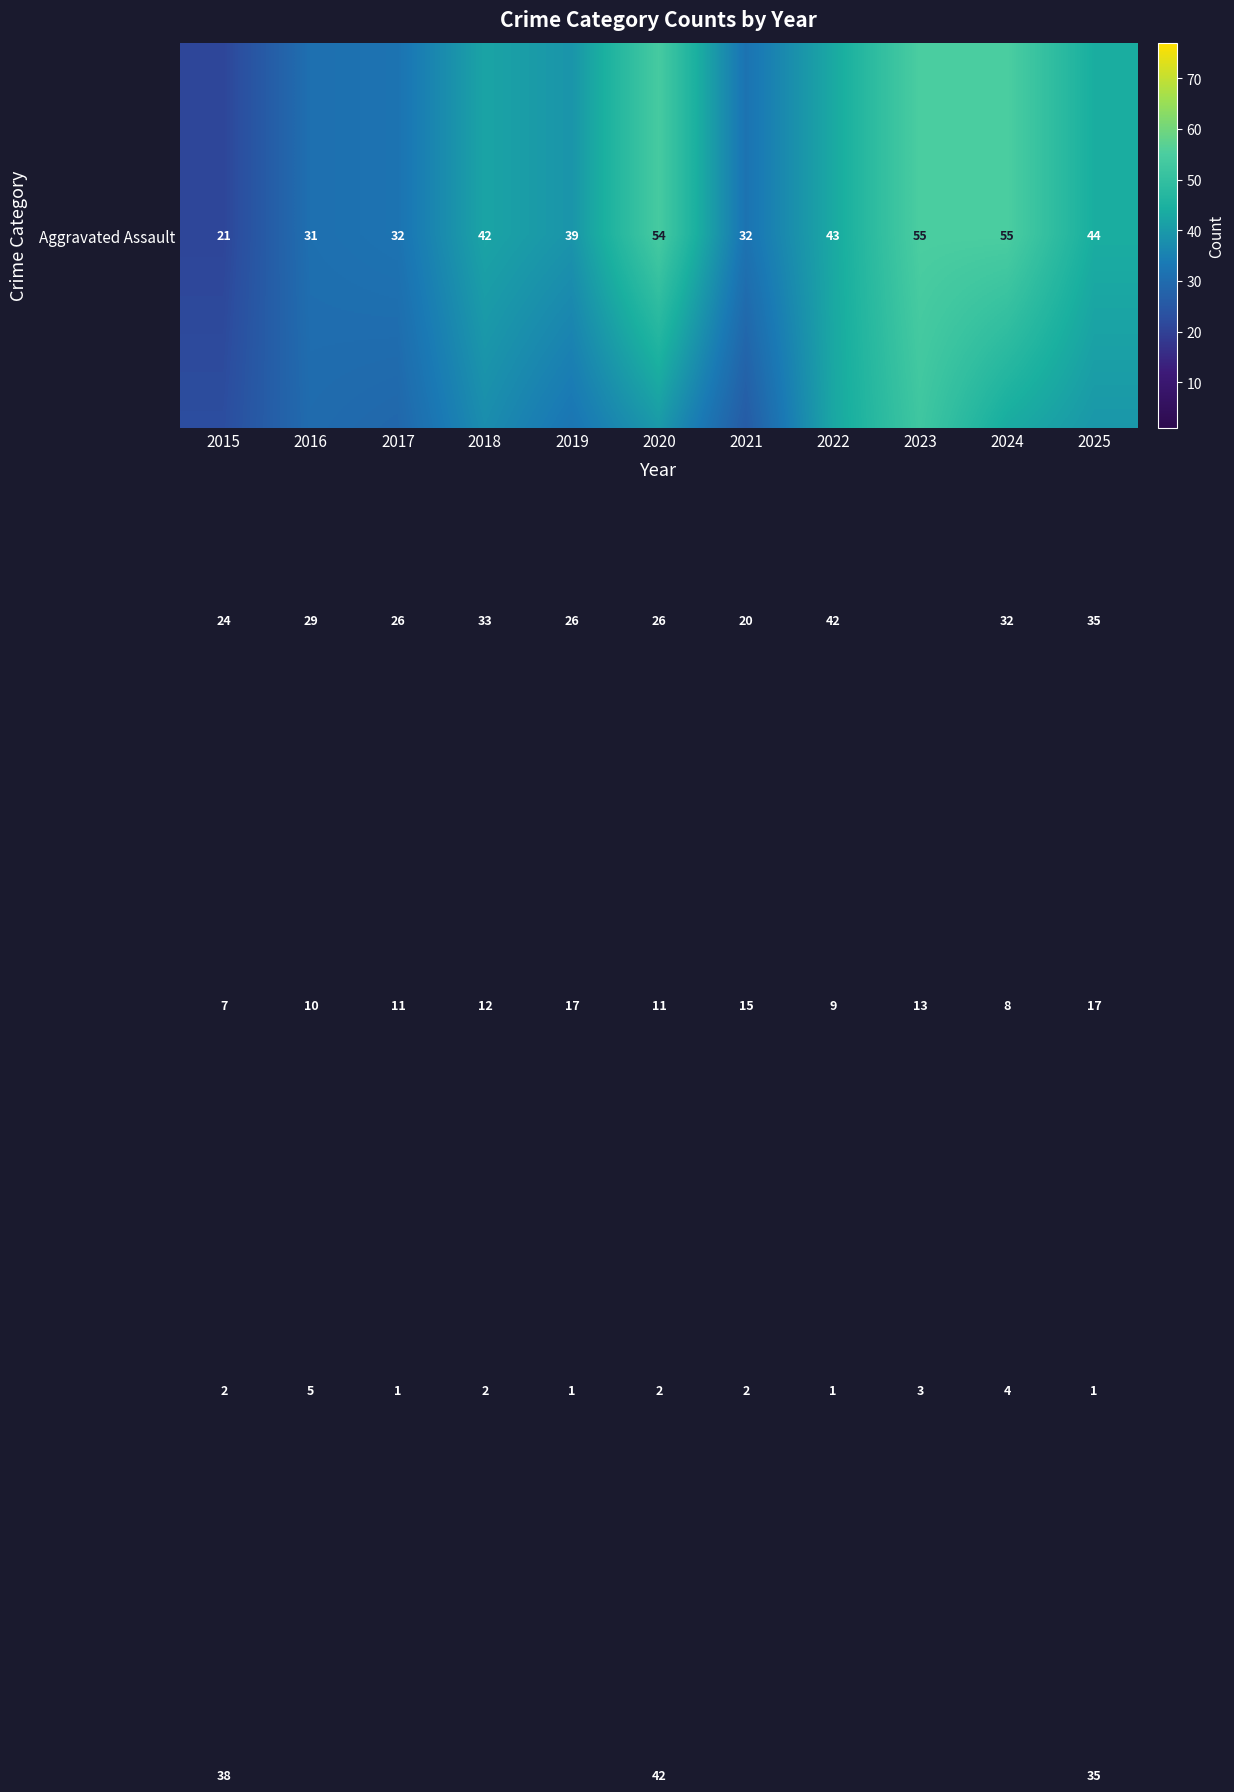

What is the difference between the highest and lowest values at 2015?

36